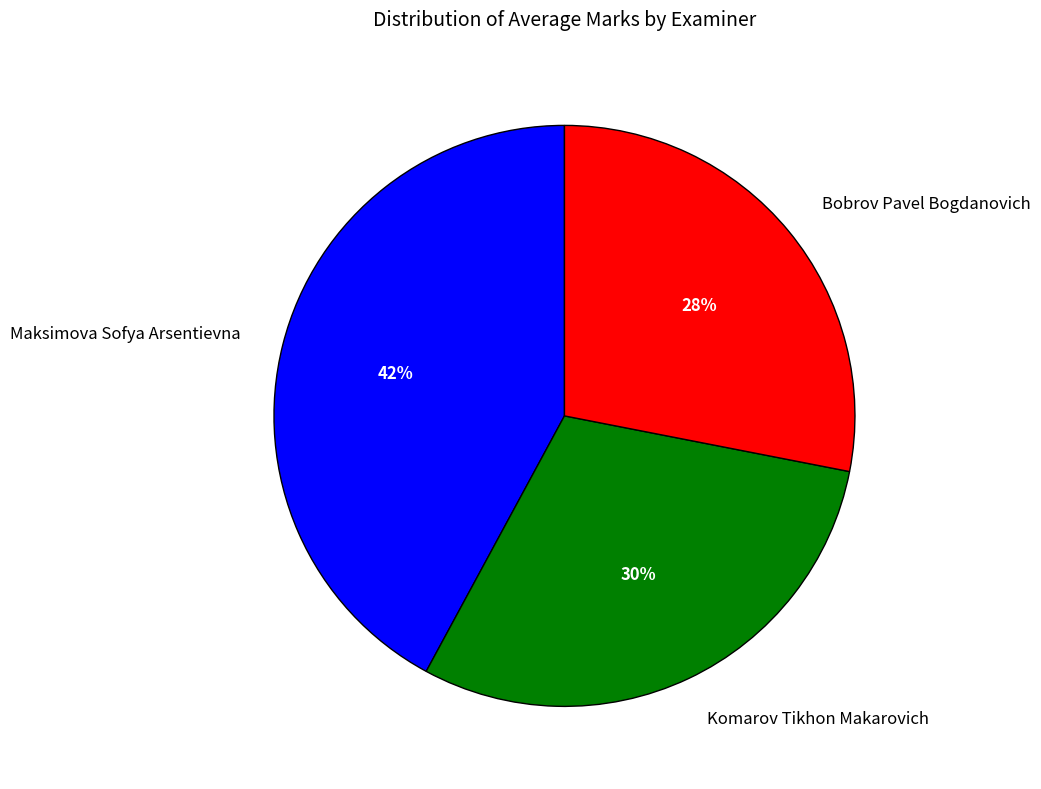

True or false: Maksimova Sofya Arsentievna accounts for 29% of the total.

False